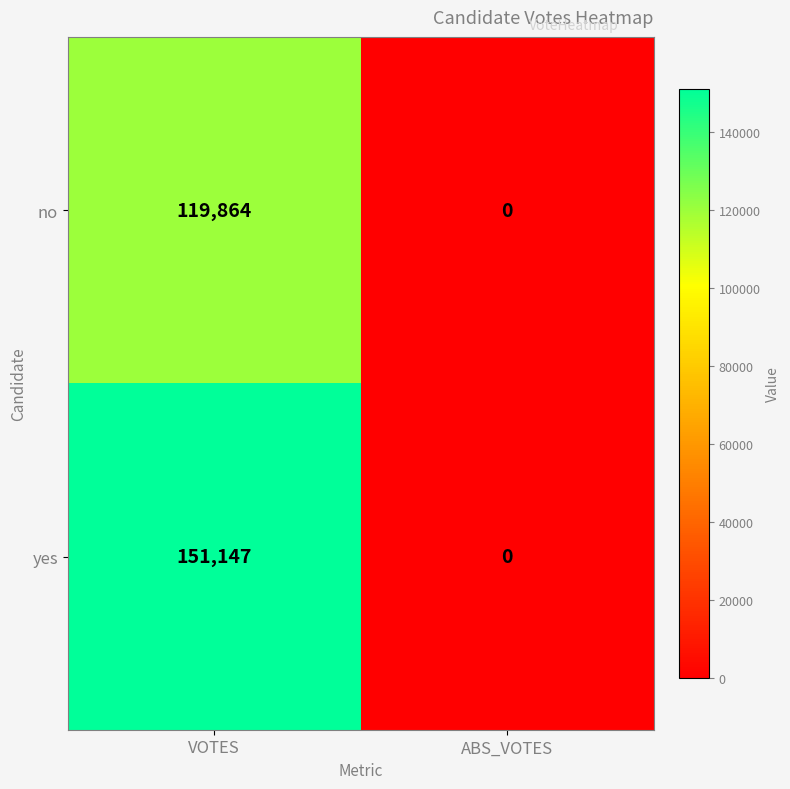

What is the sum of the yes values at VOTES and ABS_VOTES?

151147